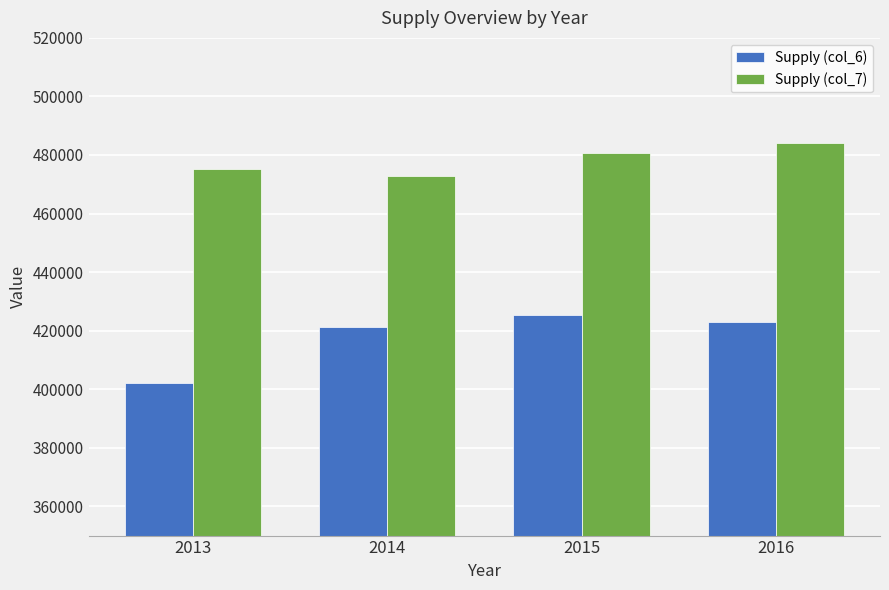

The value of Supply (col_6) at 2014 is 421206. True or false?

True